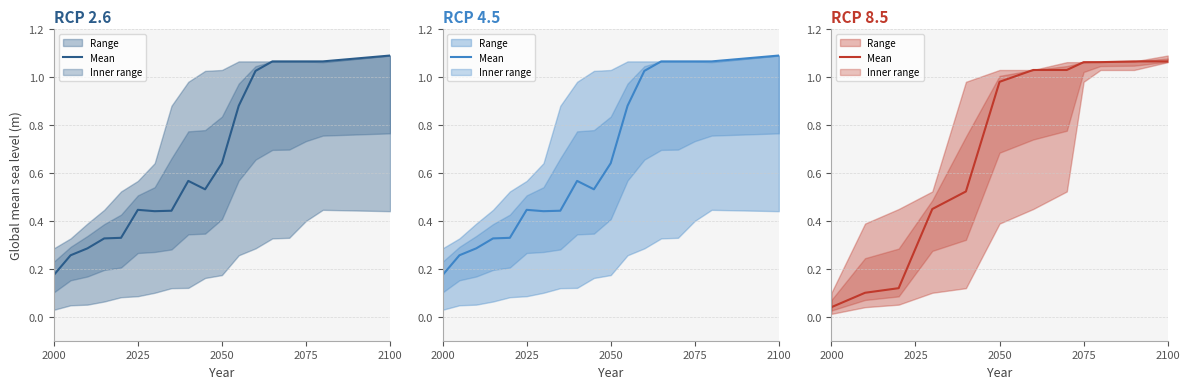

True or false: the data shows 0.2 at 2050.

False